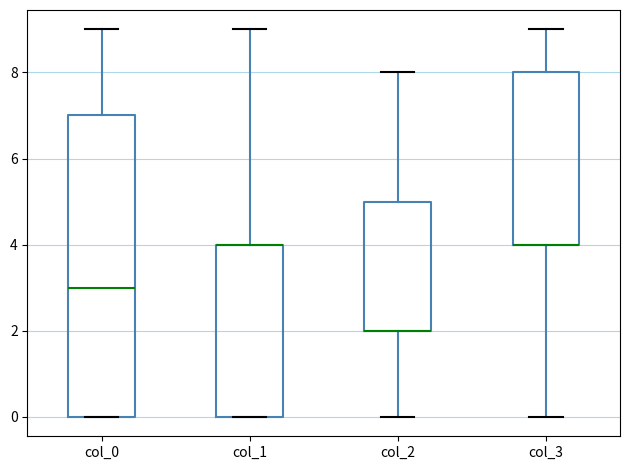

Comparing the boxes themselves (not the whiskers), which one is the tallest?

col_0